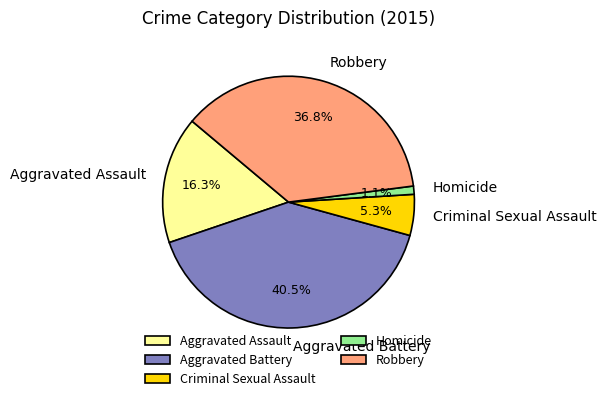

Is there a majority slice in this chart?

No